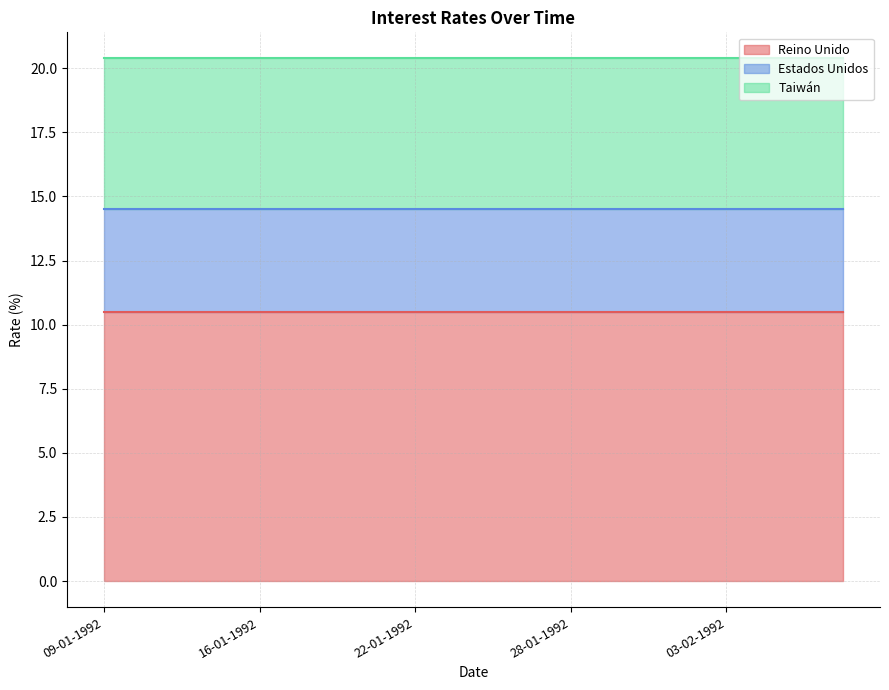

True or false: Taiwán and Estados Unidos cross at least once.

False